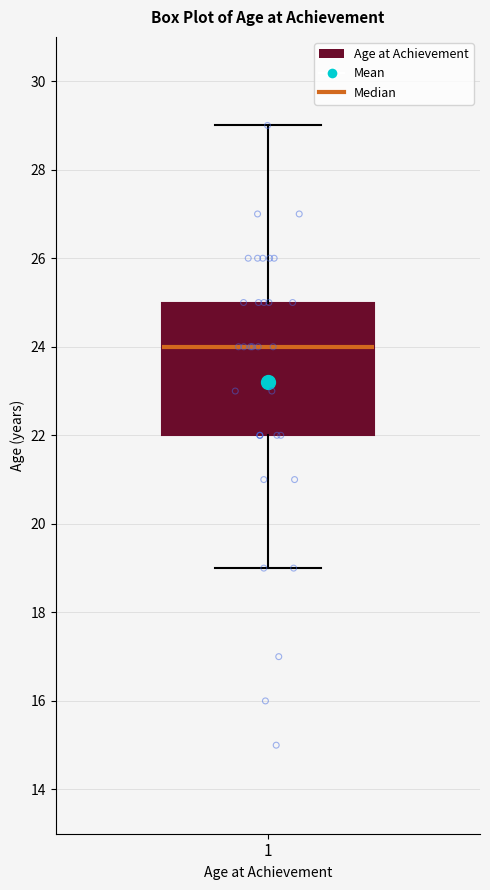

Read this box plot against the y-axis: the position of the median line, the range covered by the box, and the ends of both whiskers. The values are not printed on the chart, so give them approximately, as read against the axis.

median 24, box 22 to 25, whiskers 19 to 29